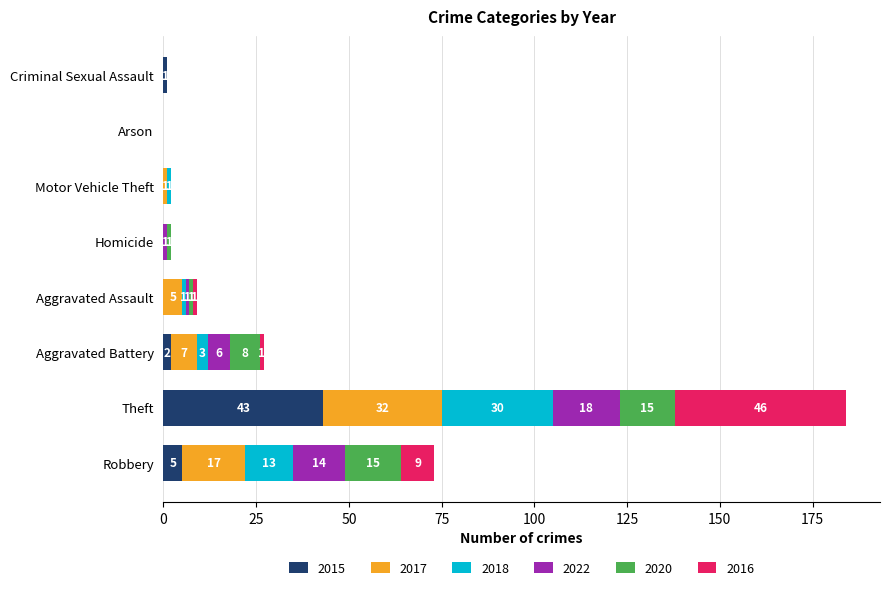

At which label does 2015 reach its peak?

Theft